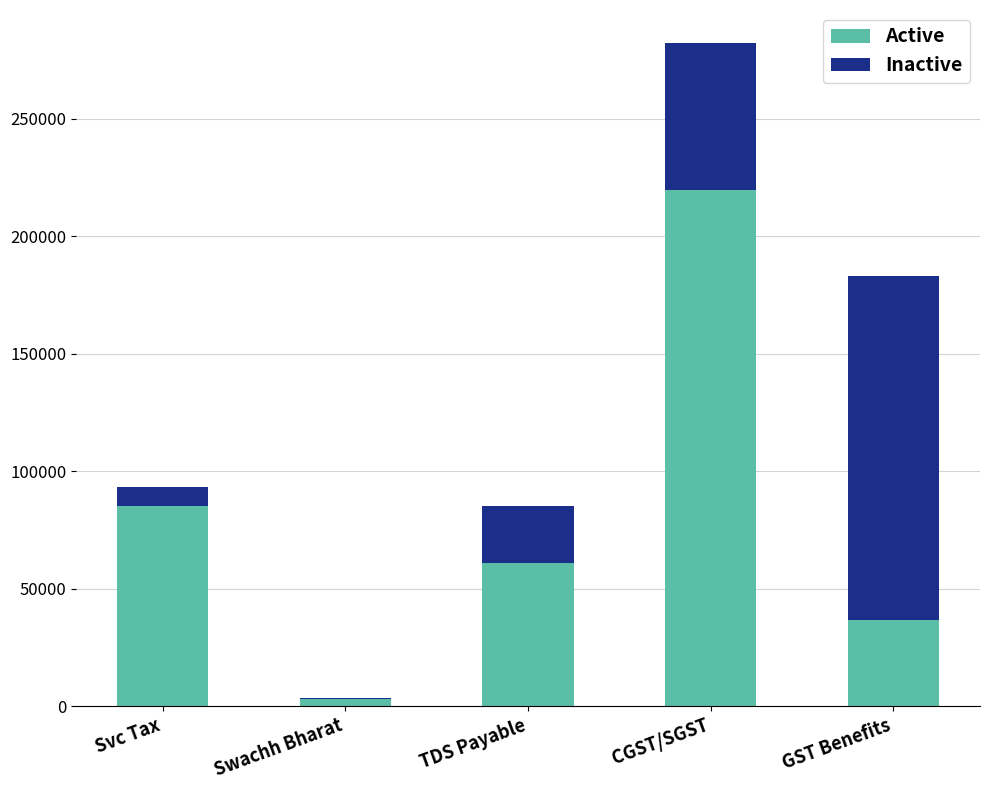

Count the number of categories in the chart.

5